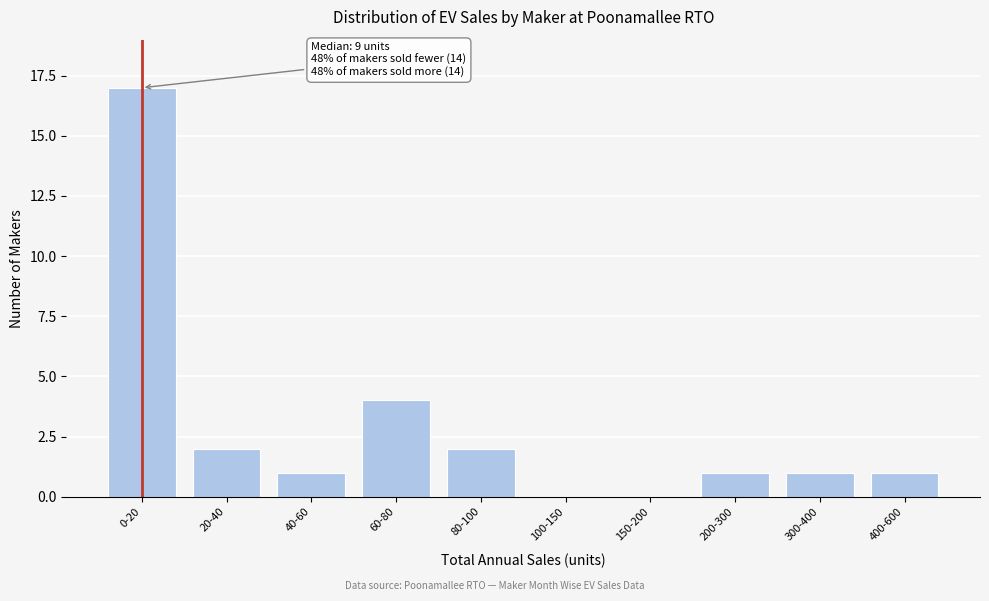

Reading right to left, list all the values displayed in this chart.

400-600=1	300-400=1	200-300=1	150-200=0	100-150=0	80-100=2	60-80=4	40-60=1	20-40=2	0-20=17